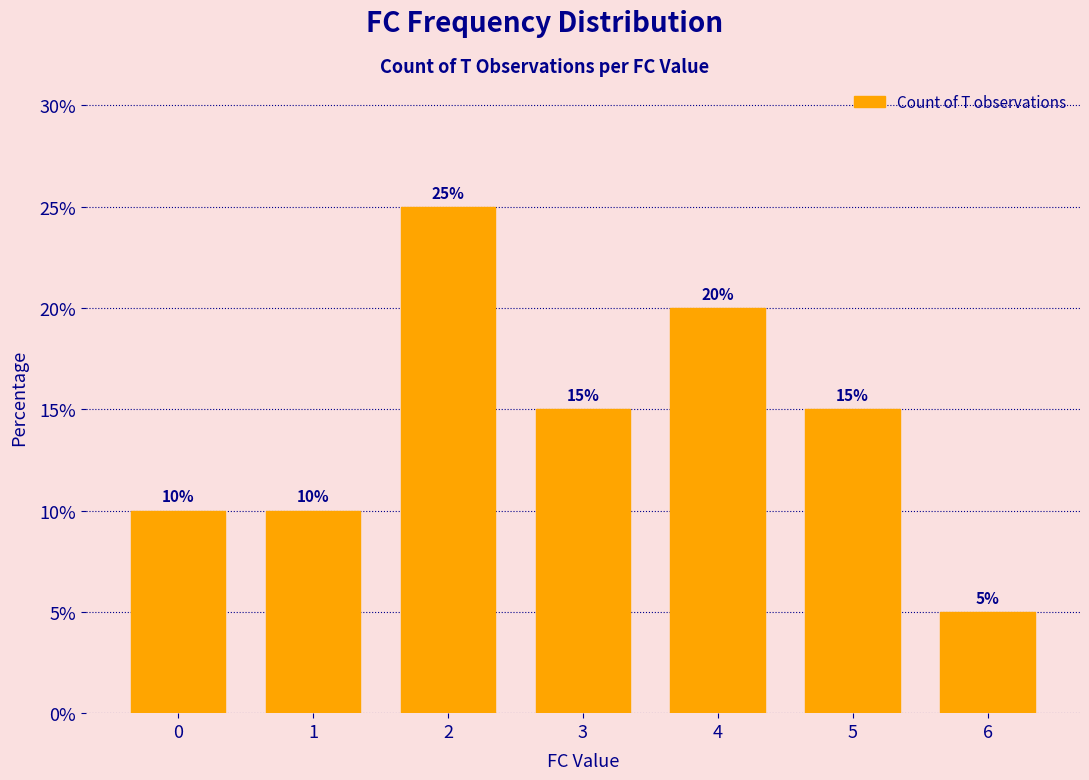

What is the average value?

14